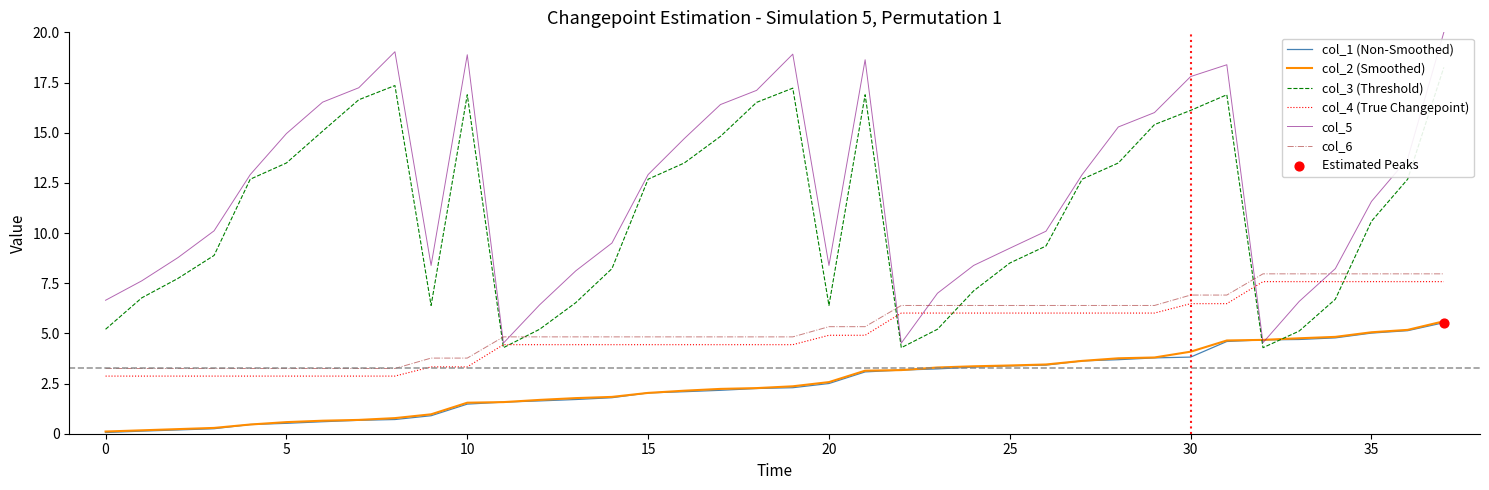

Is it true that col_4 (True Changepoint) equals 1.5 at 5?

False